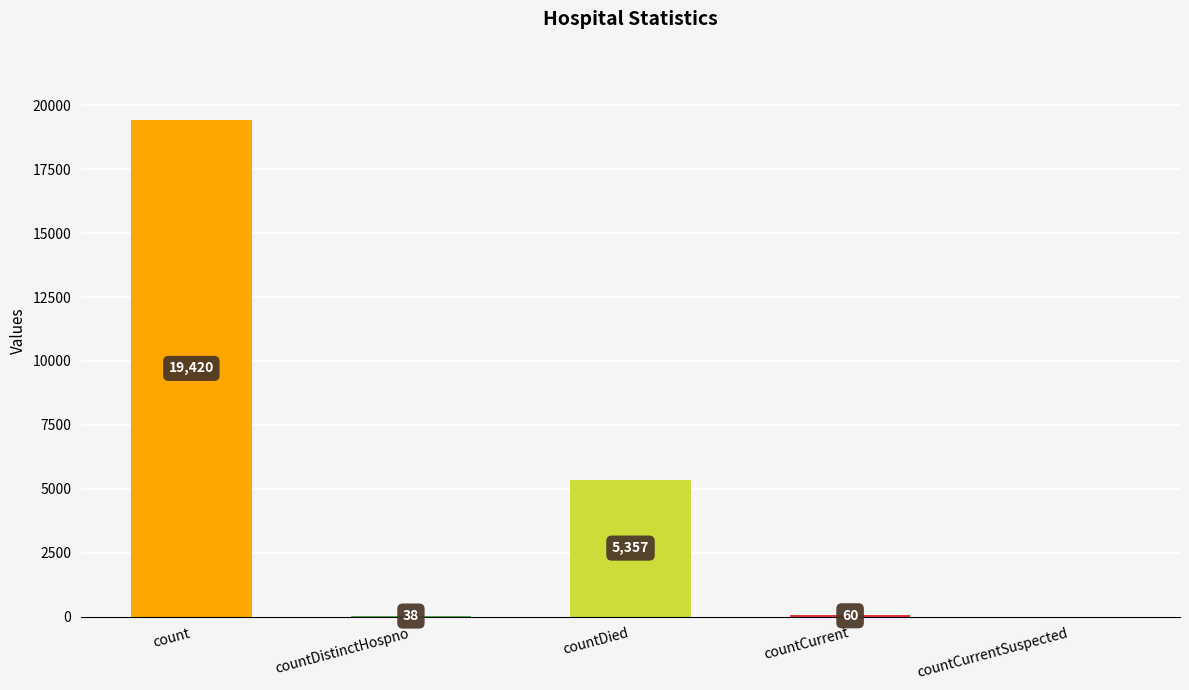

Which label corresponds to the largest value in the chart?

count